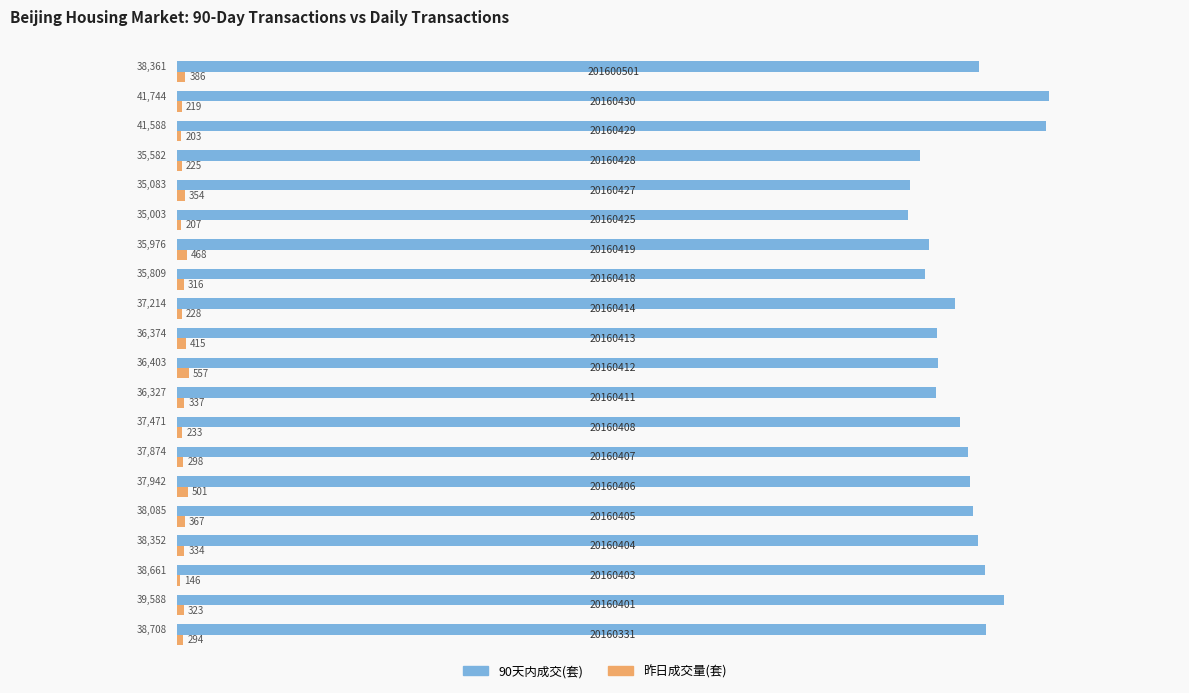

Which series has the largest total across all categories?

90天内成交(套)